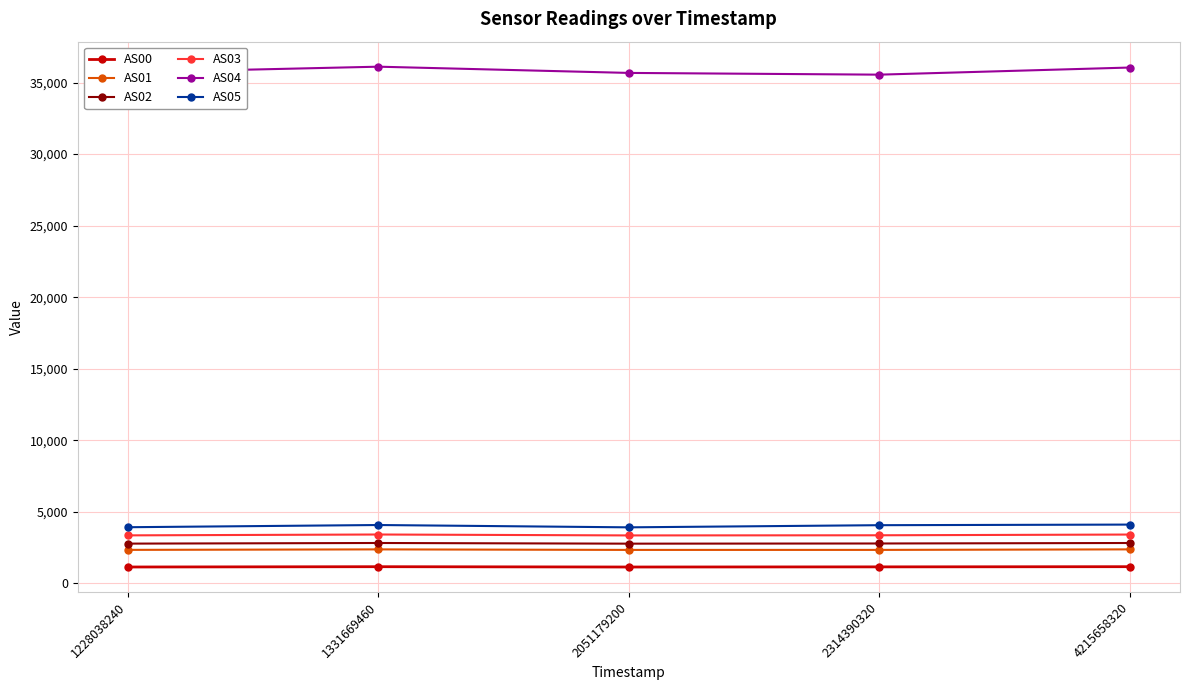

What is the spread (max minus min) of values at 2314390320?

34398